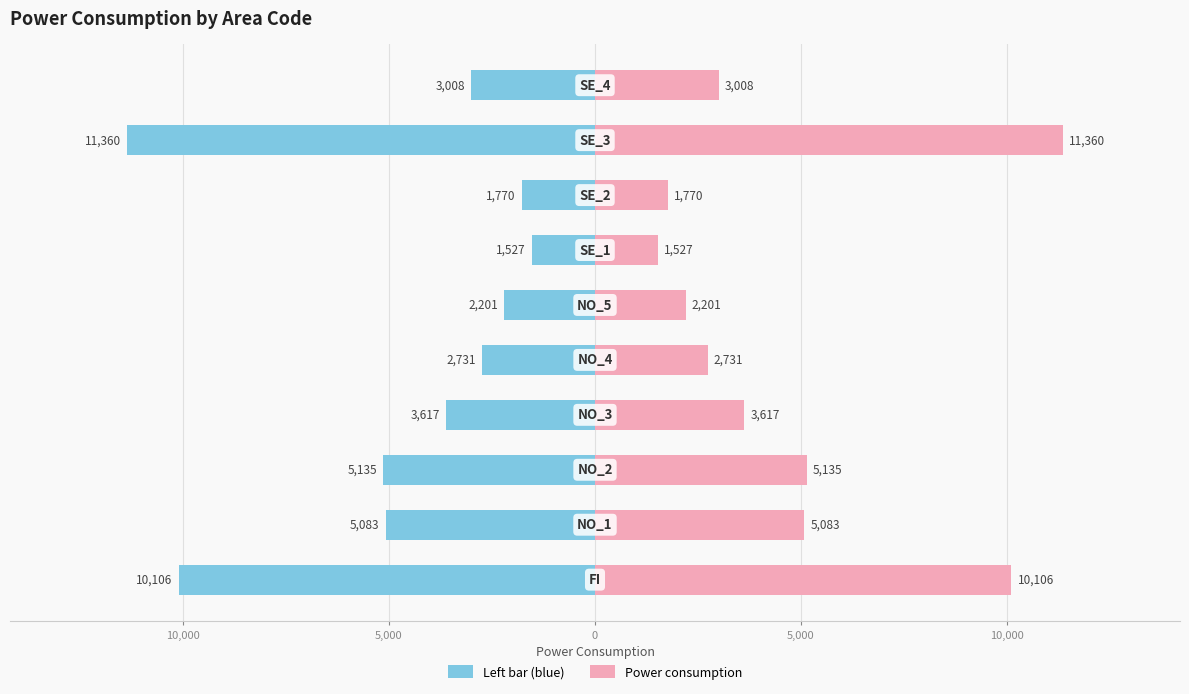

Rank the series at 10,000 from lowest to highest value.

Left (blue), Power consumption